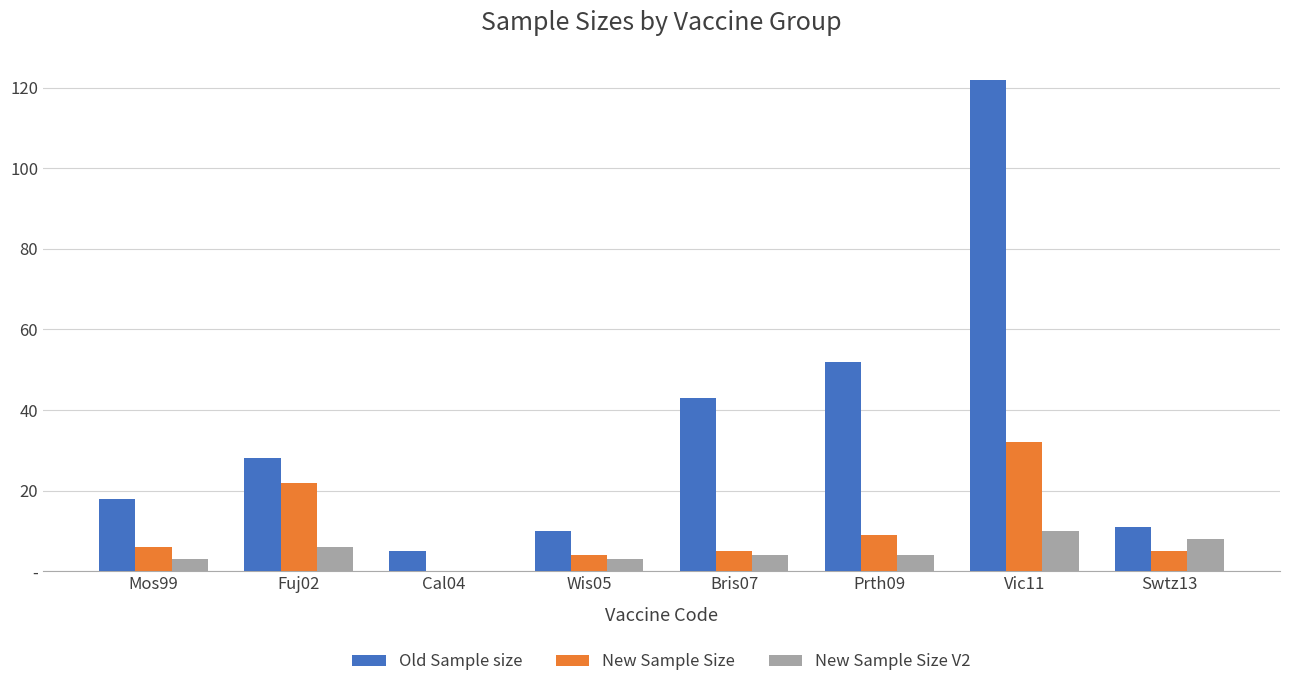

Which series has the largest total across all categories?

Old Sample size